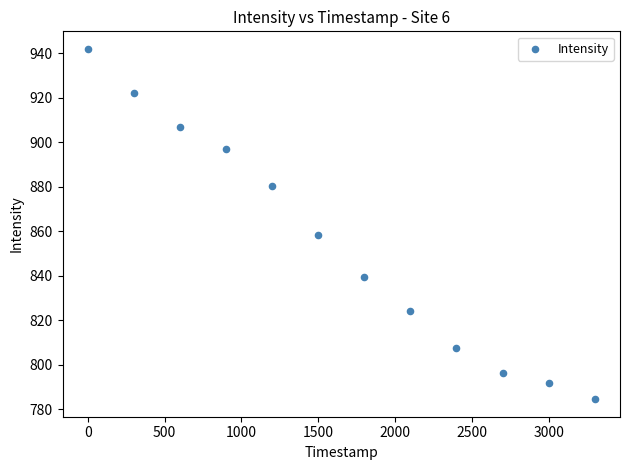

What Y value in the scatter plot is closest to 863?

858.1